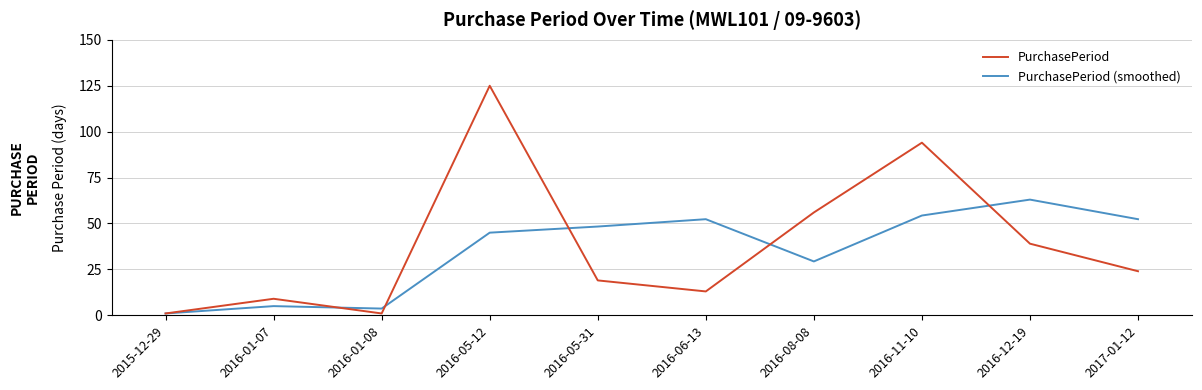

How many lines are shown in the chart?

2